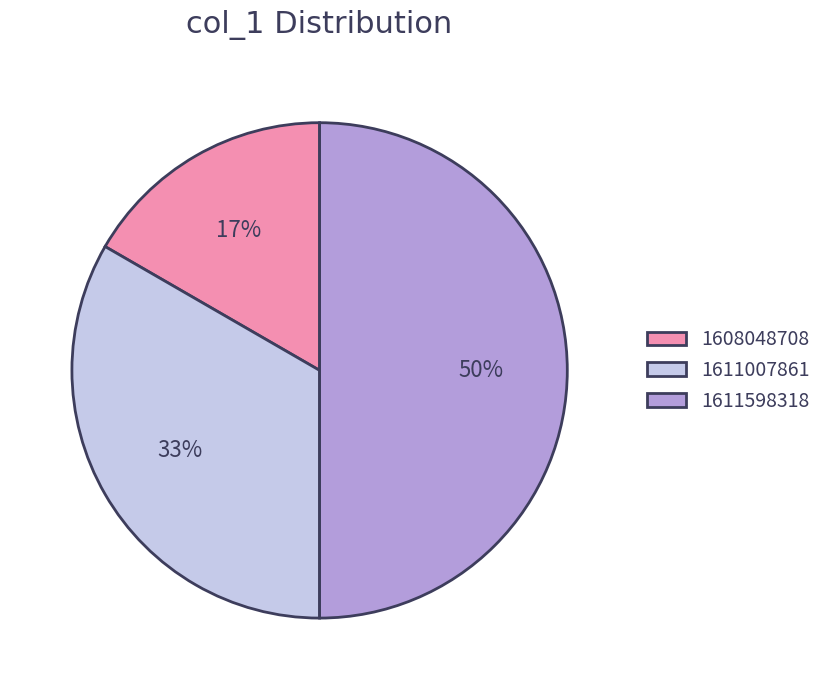

What is the ratio of the value at 1611598318 to the value at 1611007861?

1.5